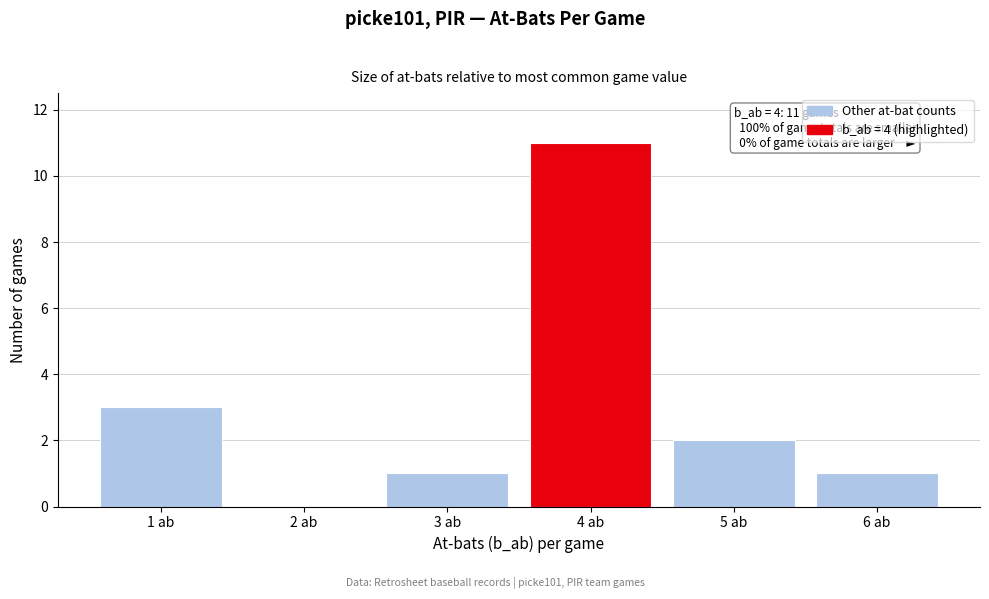

Over which range of the x-axis is the bar tallest?

3.5 to 4.5